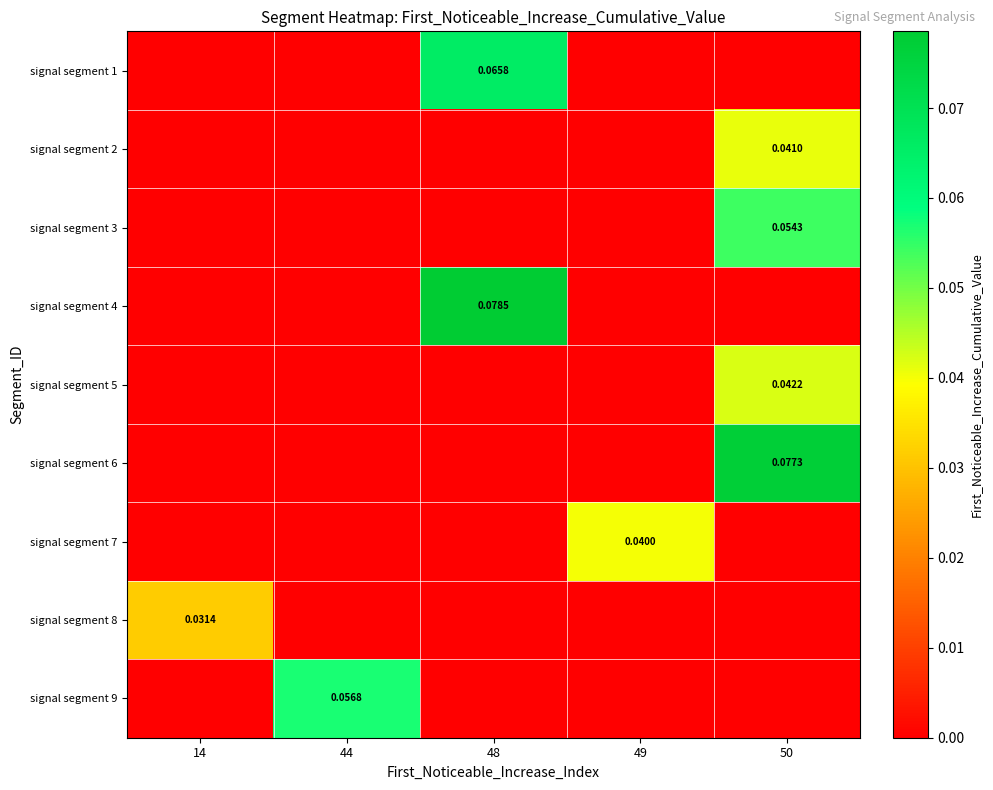

List the labels in order of signal segment 6 value, smallest first.

14, 44, 48, 49, 50